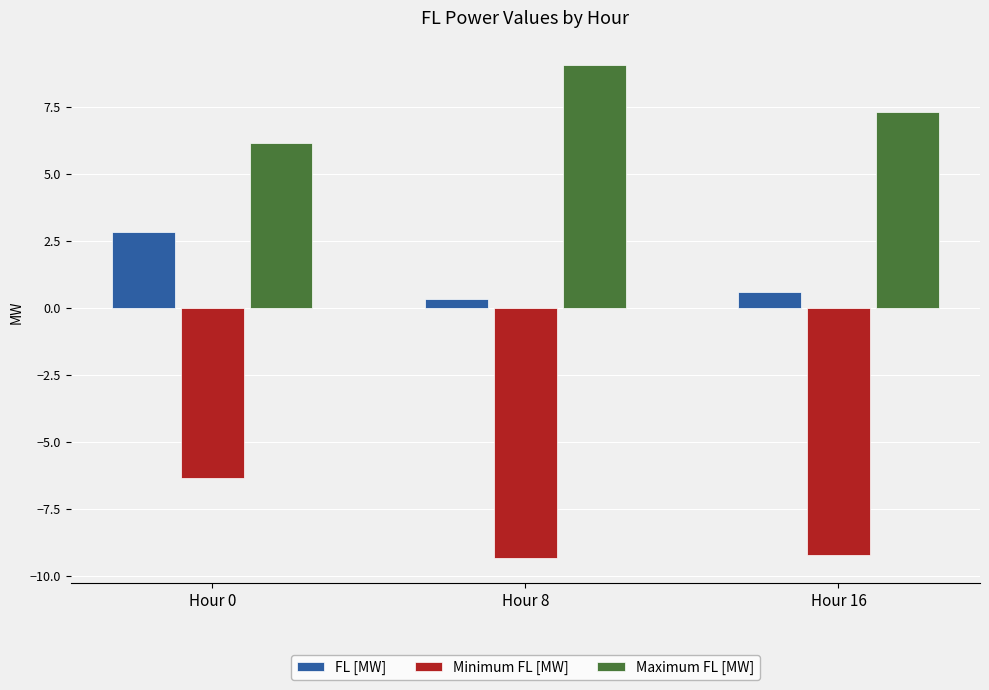

What is the sum of the Maximum FL [MW] values at Hour 16 and Hour 8?

16.4